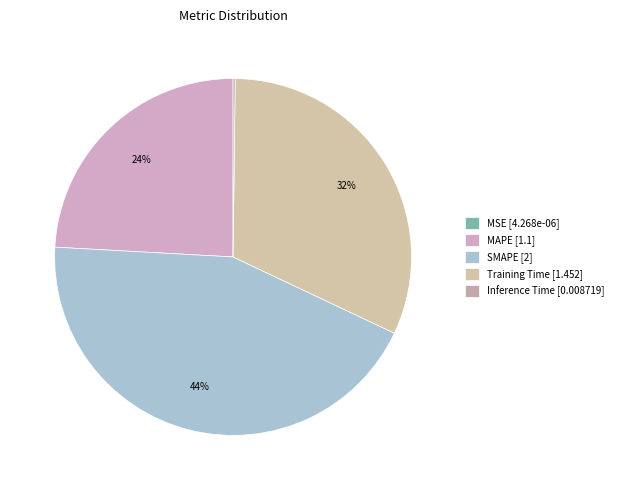

Does SMAPE represent more than half of the total?

No